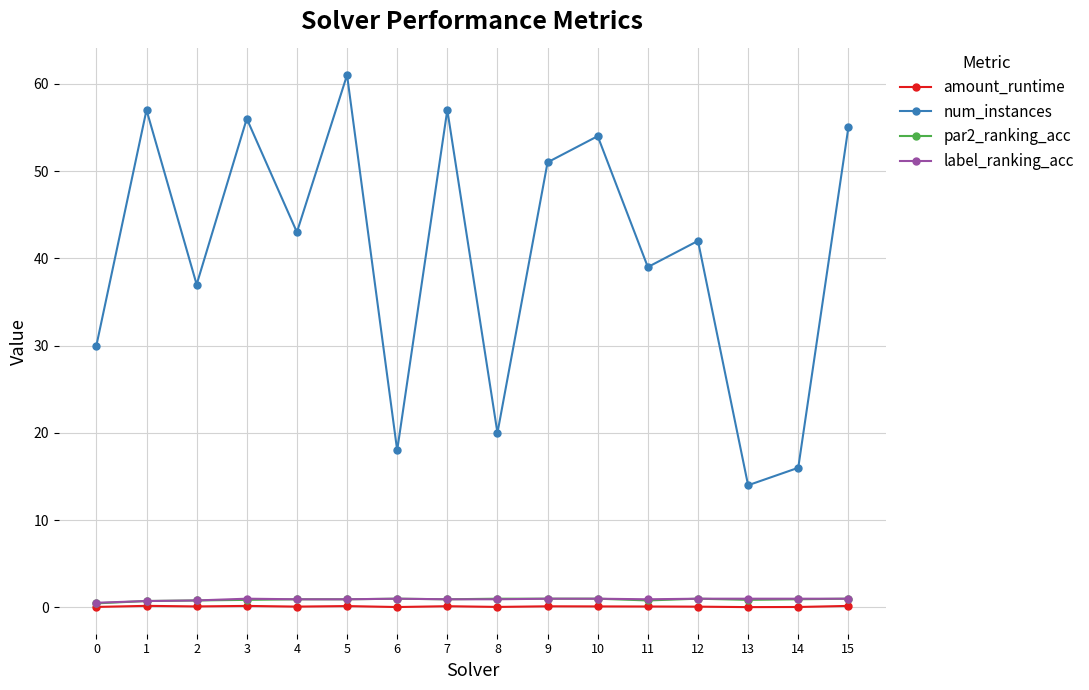

Which series changed the most between 6 and 7?

num_instances